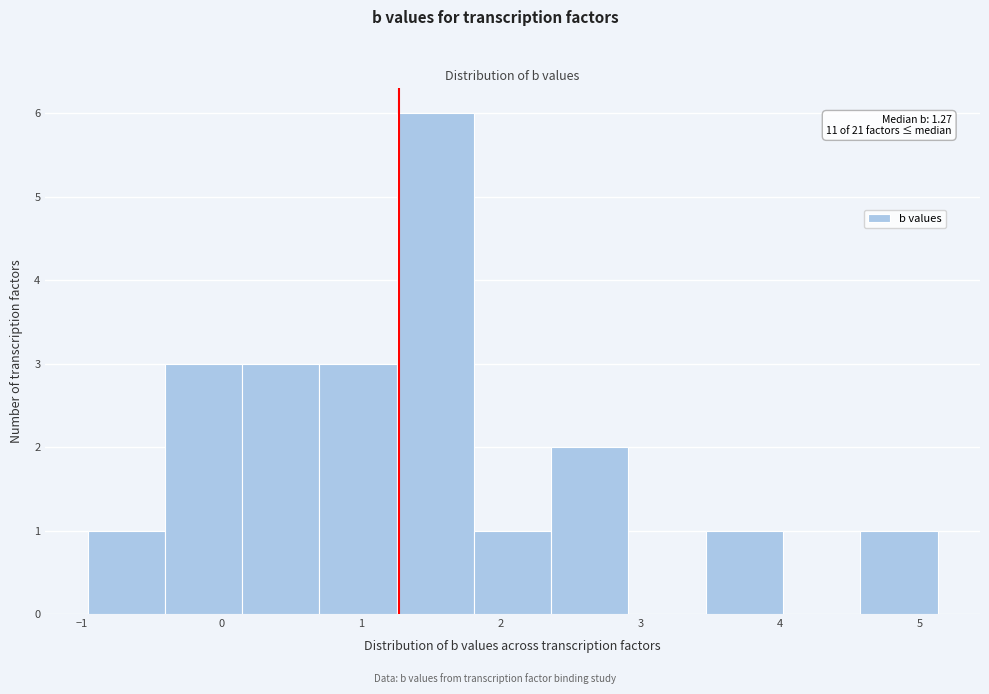

Which range on the x-axis has the tallest bar?

1.3 to 1.8